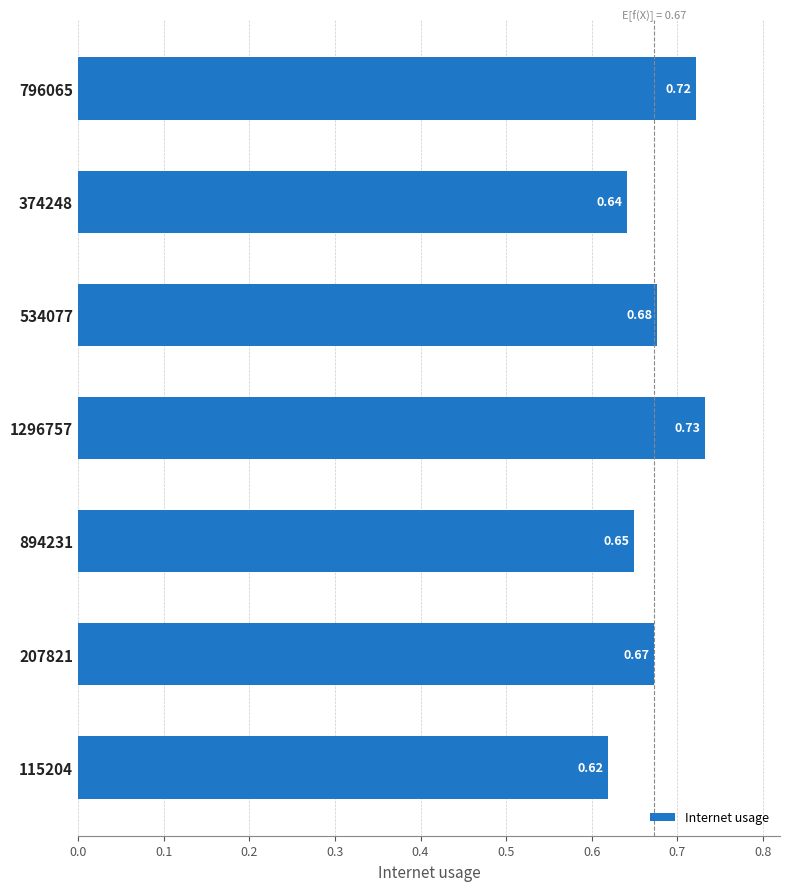

Does the chart contain any negative values?

No